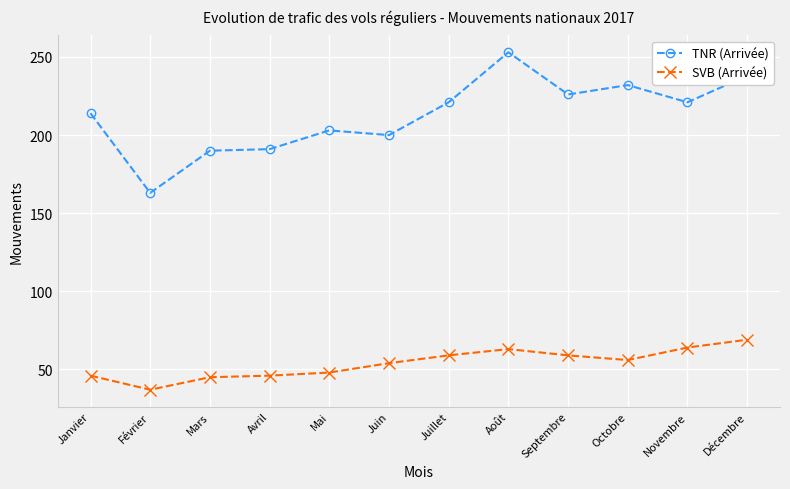

In SVB (Arrivée), how many points are higher than both neighbors (excluding endpoints)?

1